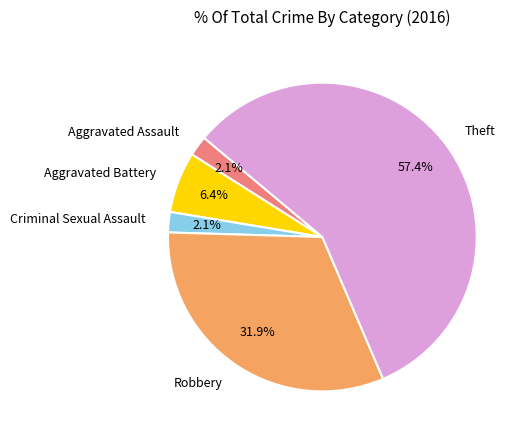

What percentage is the Robbery slice, to the nearest percent?

32%